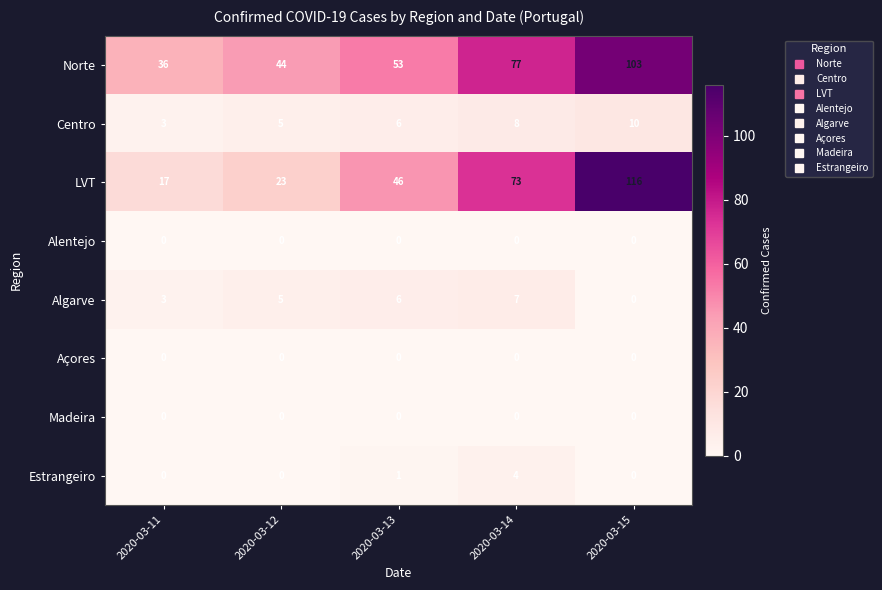

Which category has the highest value across all series?

2020-03-15